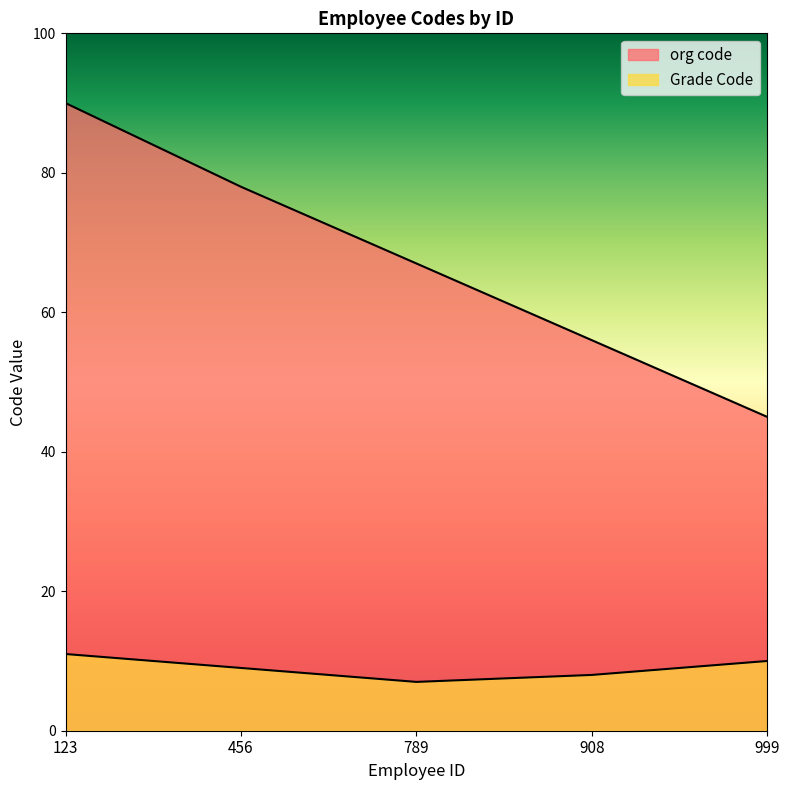

What is the difference between the second highest and second lowest values in the org code series?

22